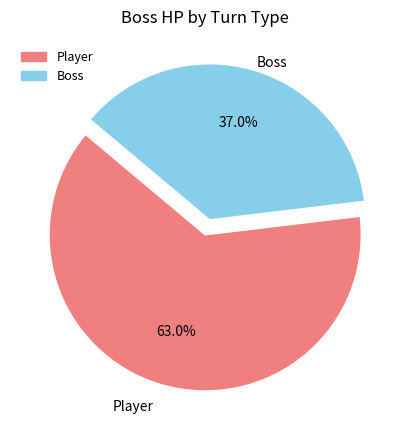

To the nearest percent, what is the combined percentage of Player and Boss?

100%